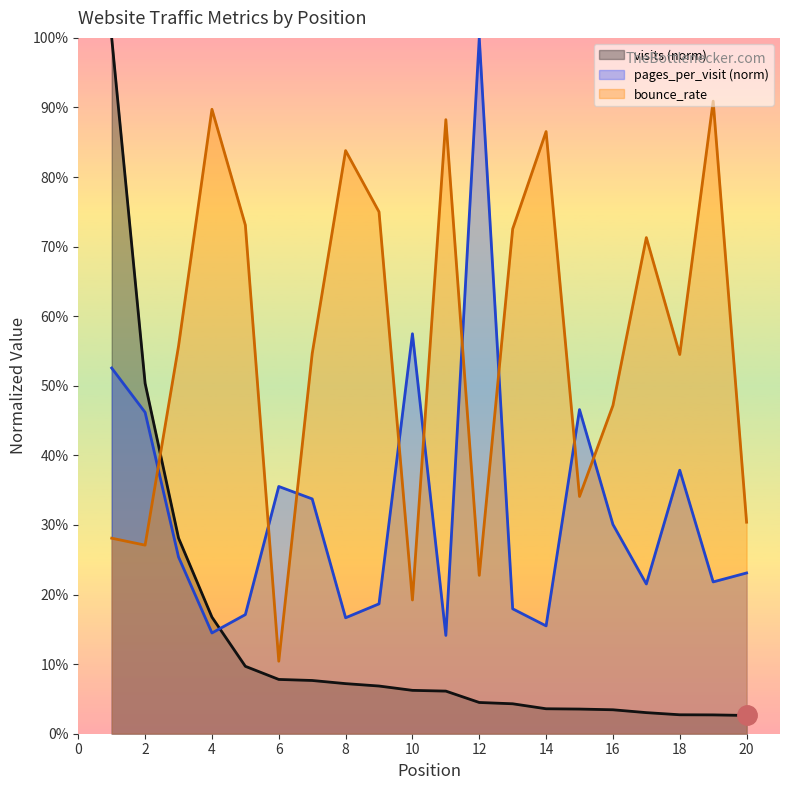

How many series are shown in this chart?

3